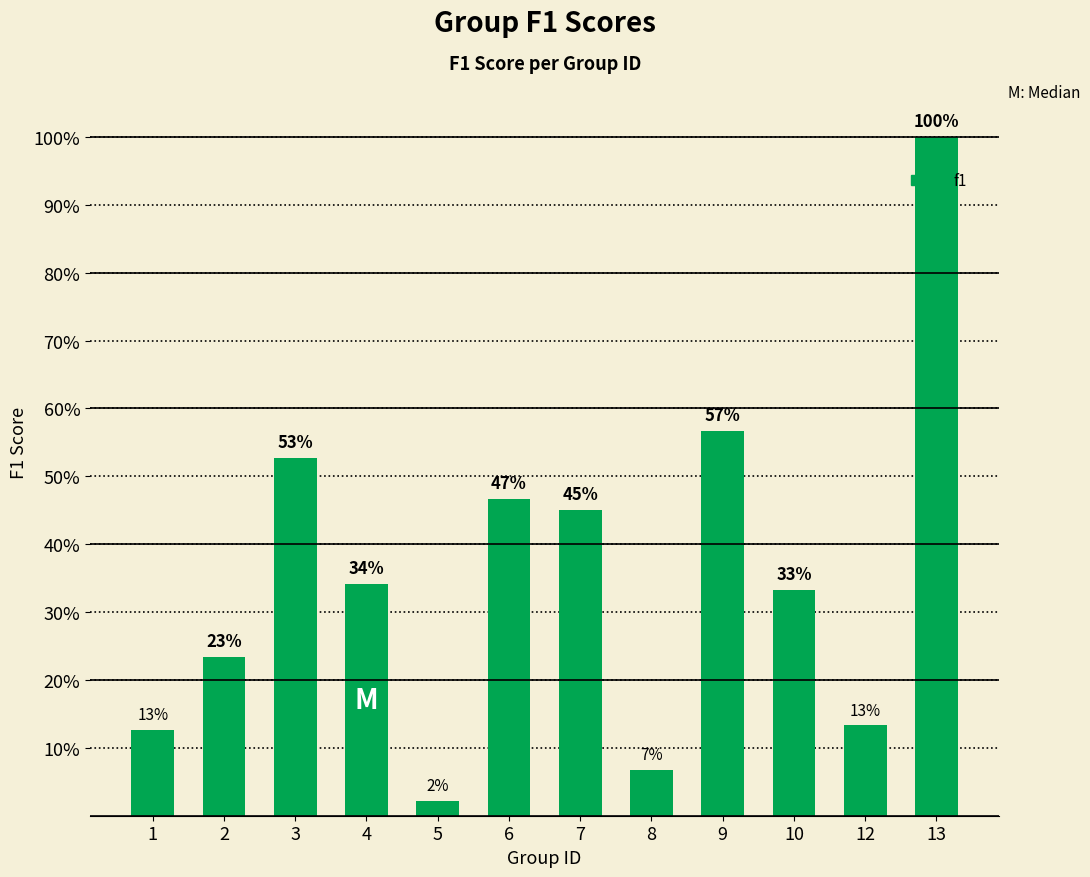

At which category does the chart reach its peak across all series?

13